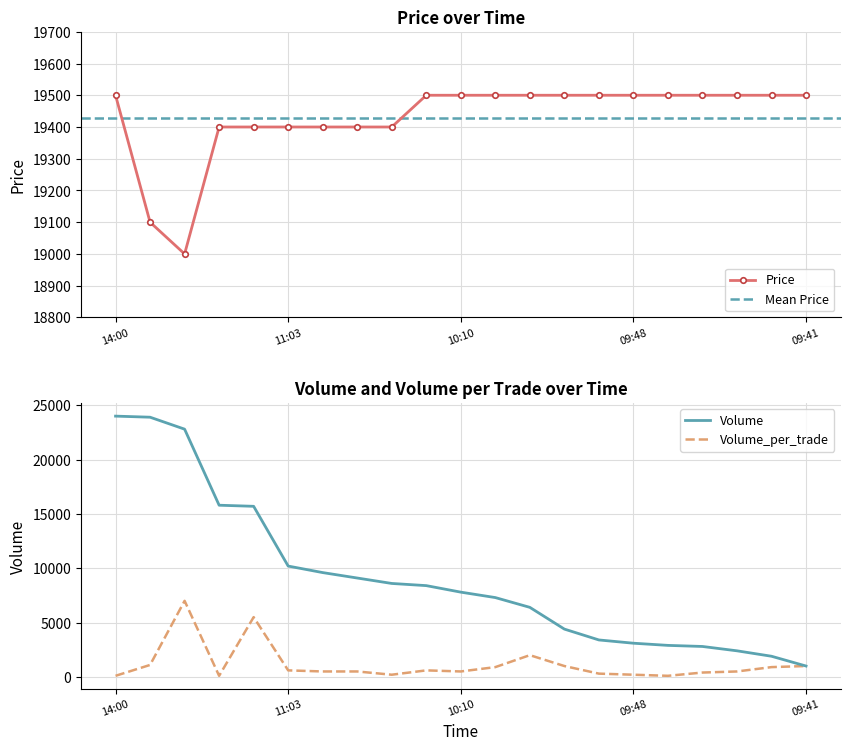

What is the label of the 17th point from the right?

2021-10-07 11:24:11